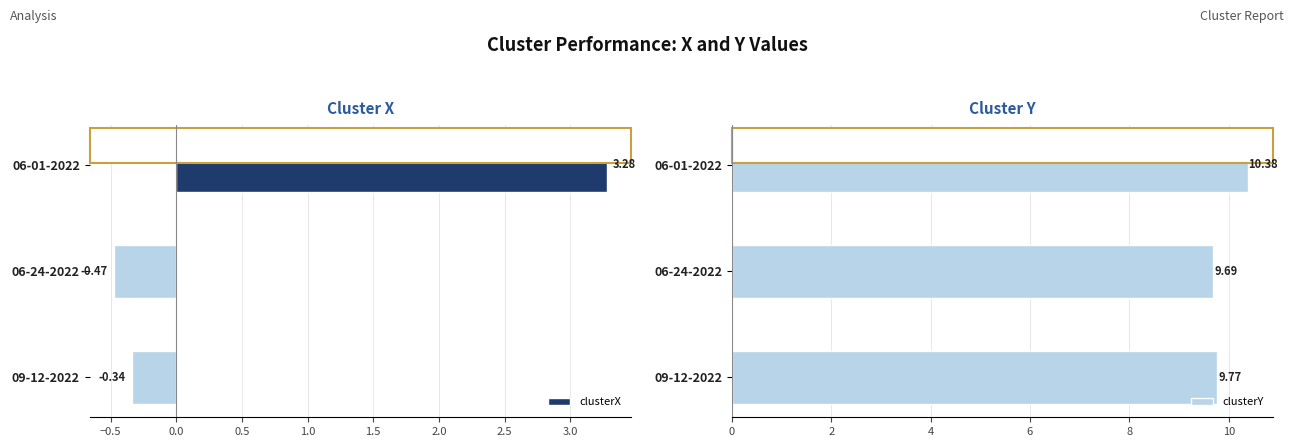

How many bars are there in each group?

2